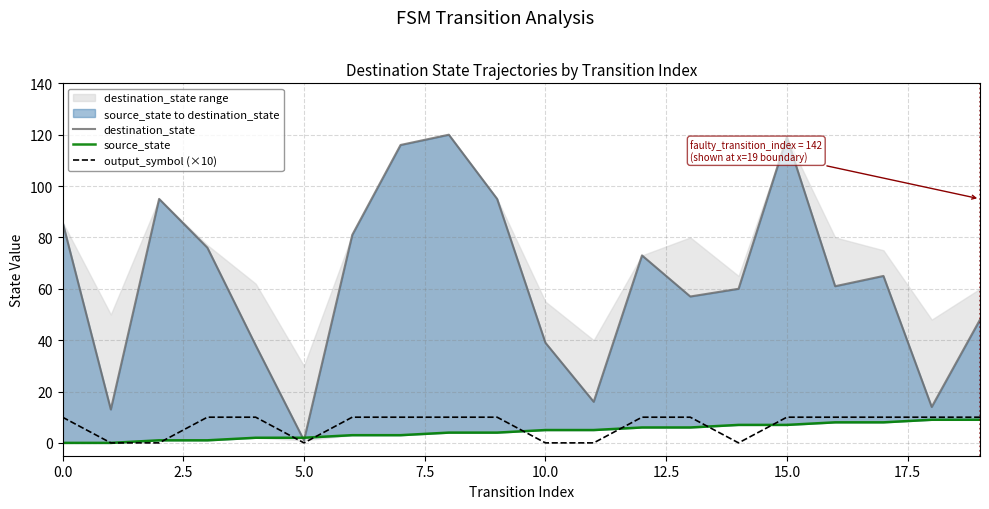

True or false: destination_state has a value of 153 at 17.5.

False